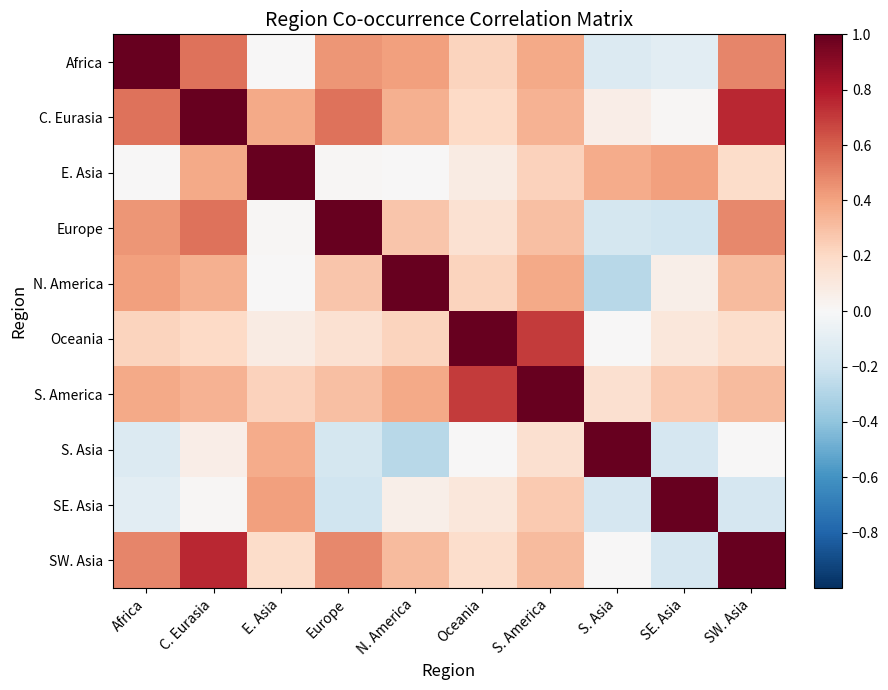

What is the total value across all series at SW. Asia?

3.6